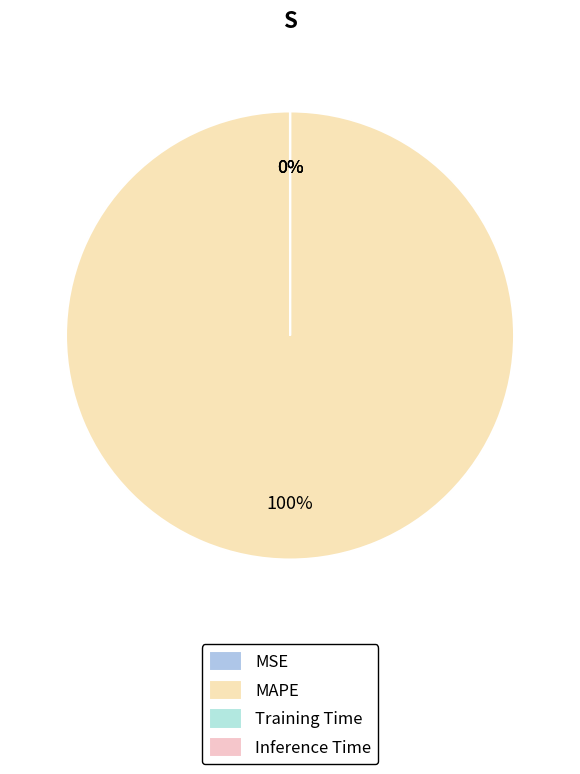

Which has a higher value, Training Time or MSE?

MSE